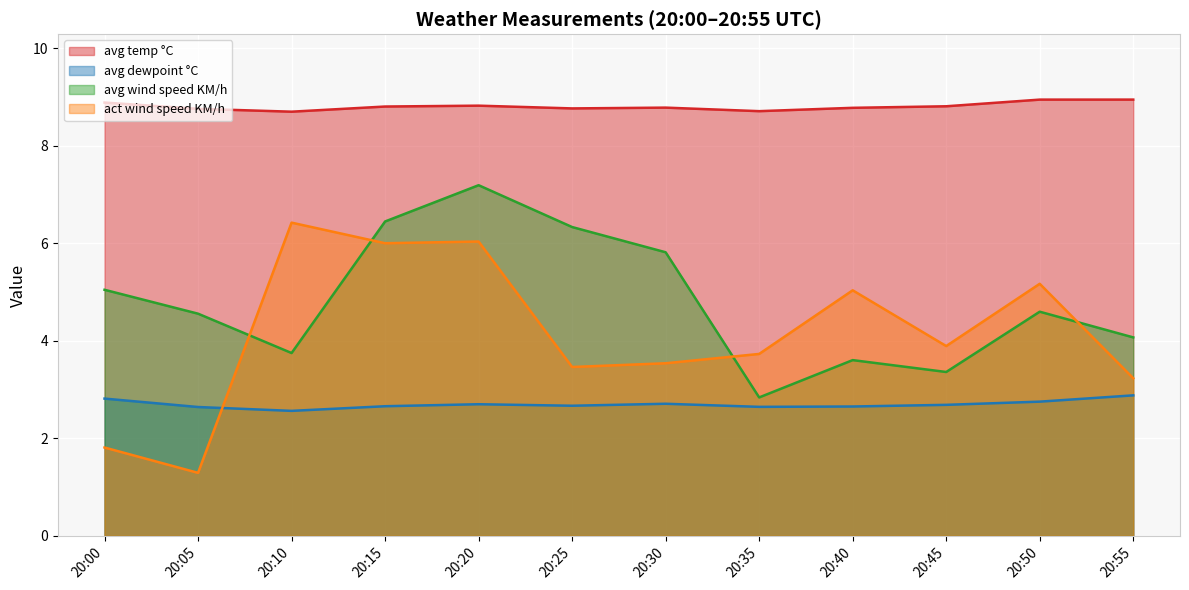

At which label does avg wind speed KM/h first exceed 4?

20:00